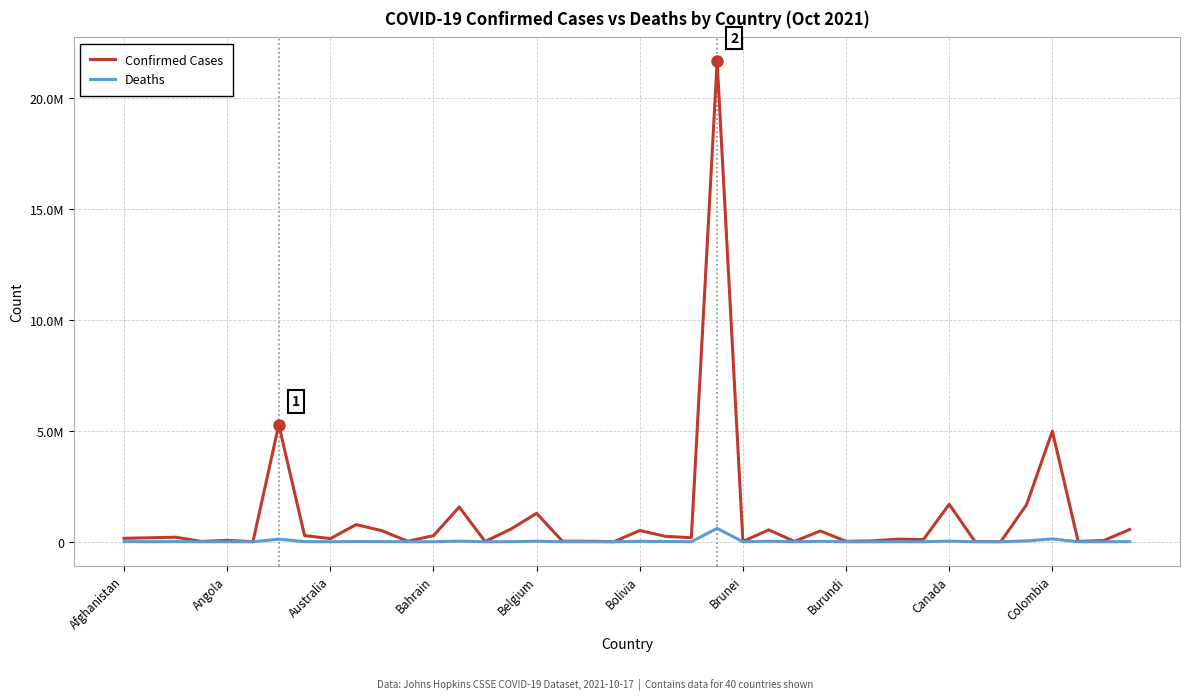

What are all the series names shown in the legend?

Confirmed Cases, Deaths